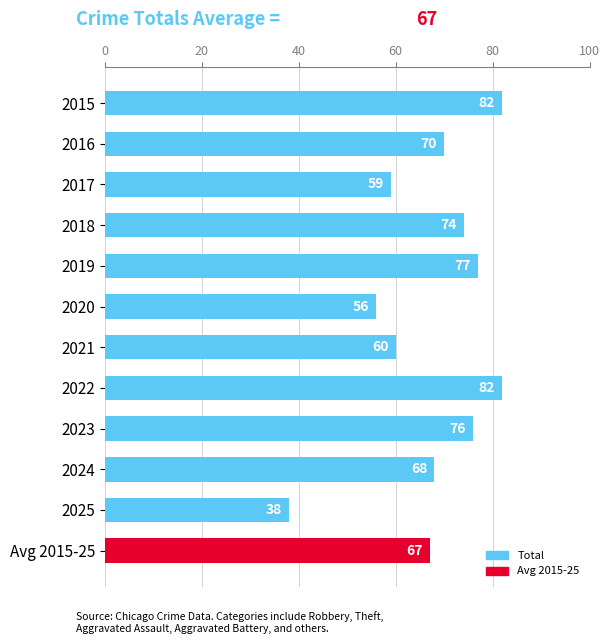

Reading bottom to top, what are all the values shown in this chart?

Avg 2015-25=67	2025=38	2024=68	2023=76	2022=82	2021=60	2020=56	2019=77	2018=74	2017=59	2016=70	2015=82